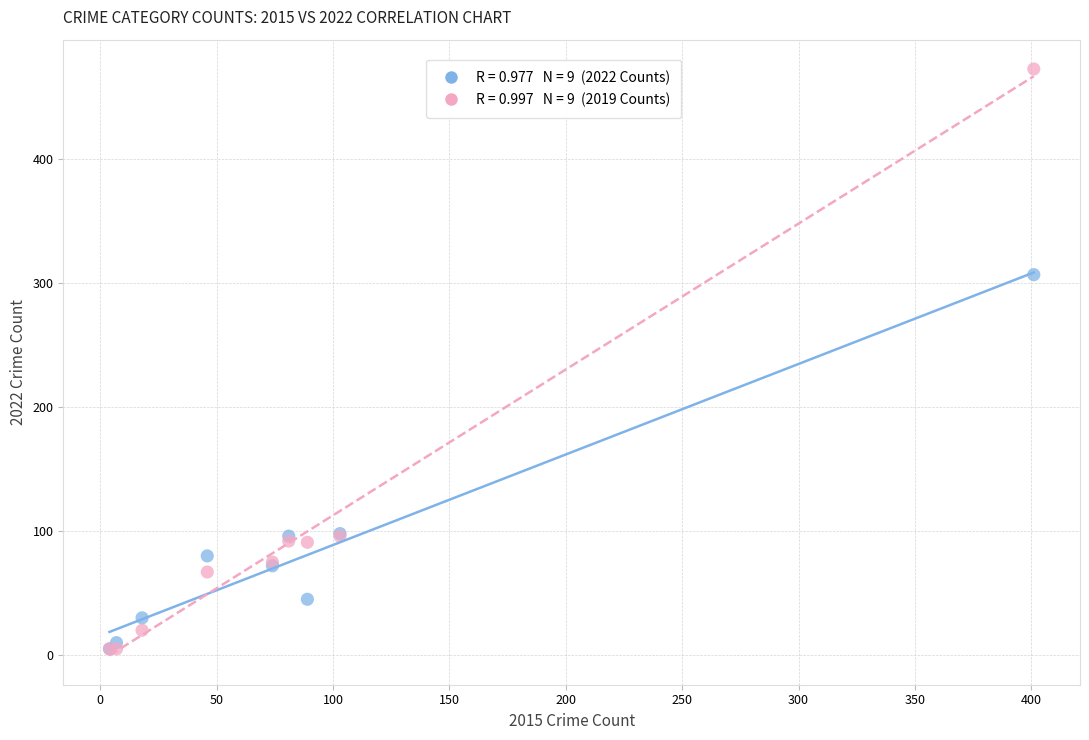

Across all series, what Y value is closest to 239?

307